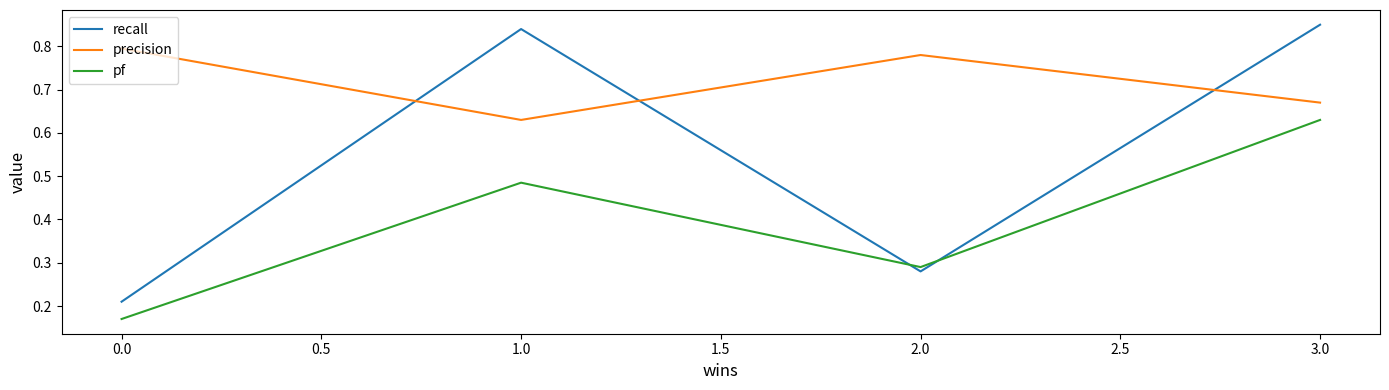

What is the total value across all series at 0.0?

1.2